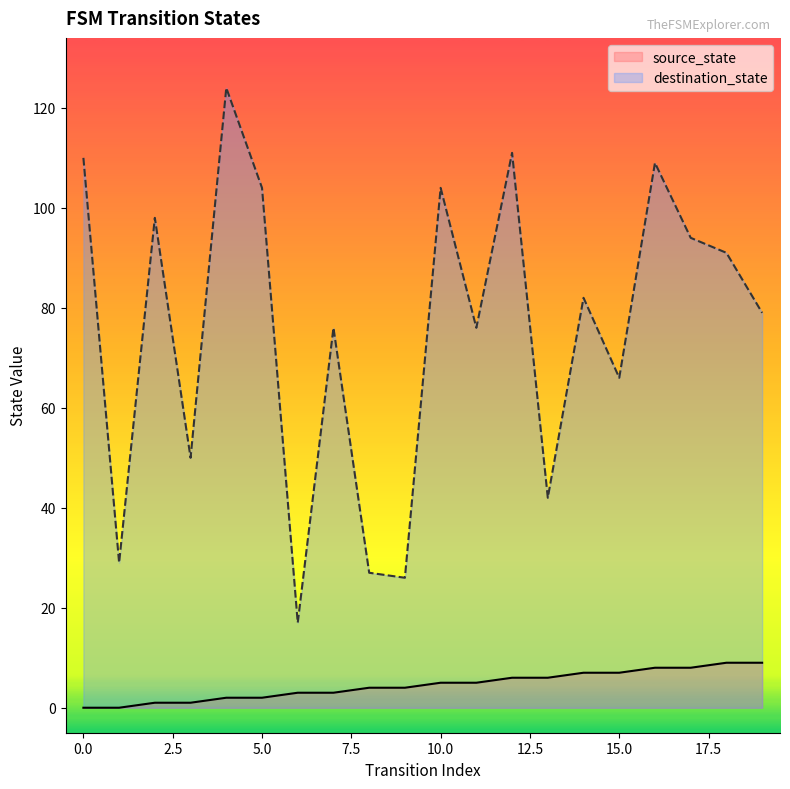

How many data points in destination_state are less than 82?

10